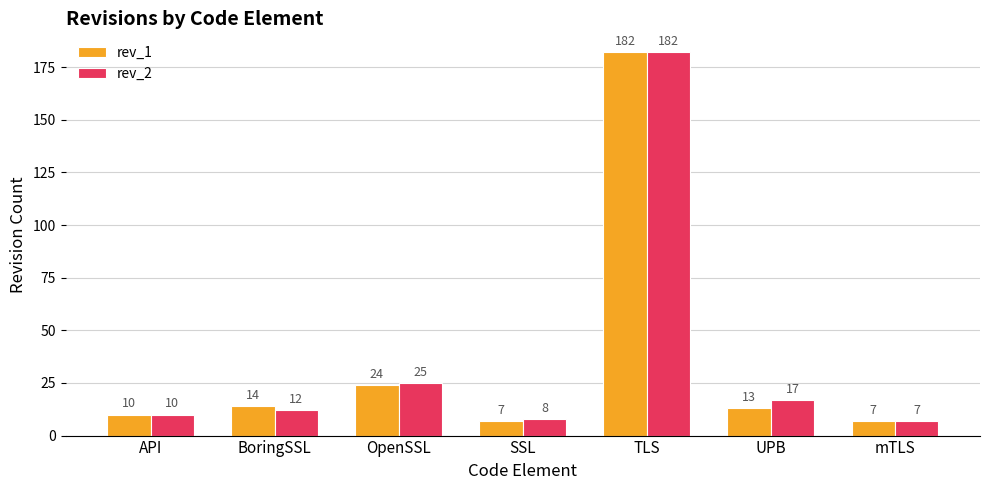

Between TLS and UPB, which series saw the biggest shift?

rev_1